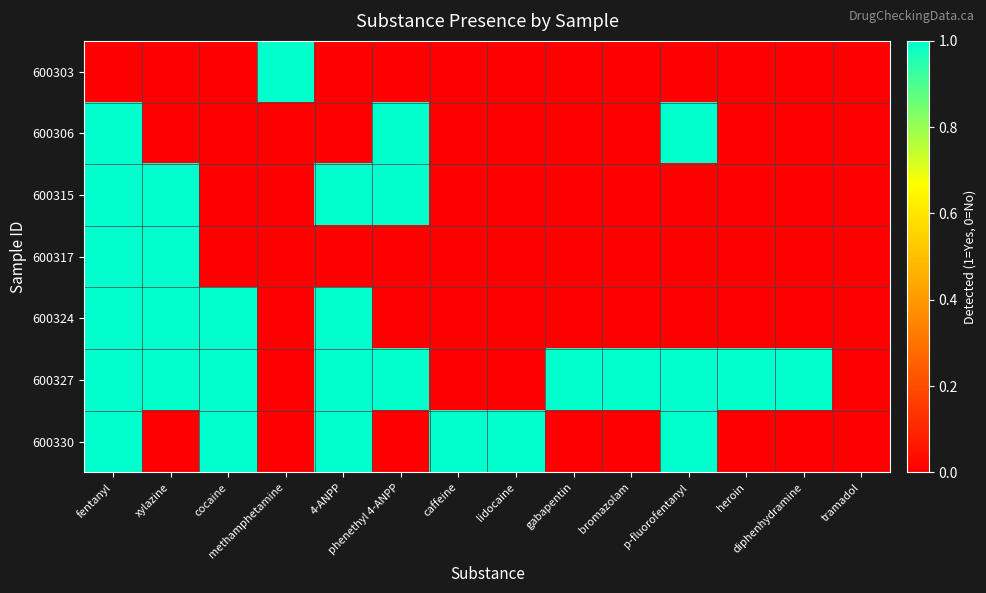

Which has a higher value, heroin or fentanyl?

heroin